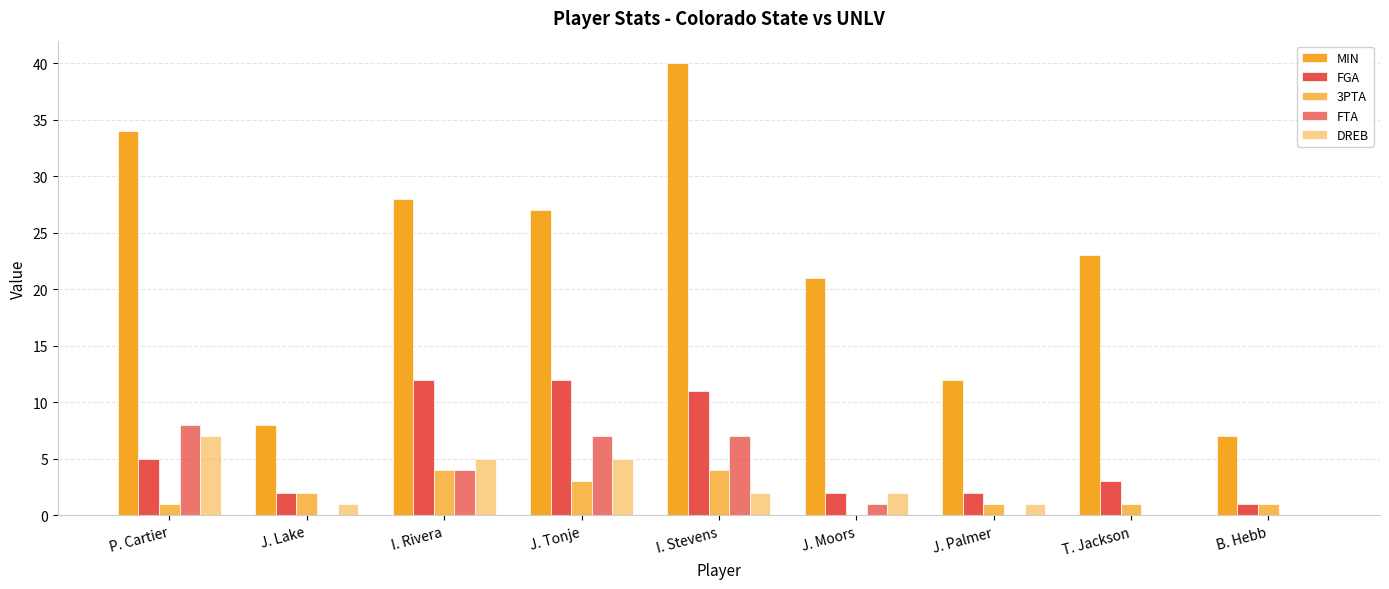

Between J. Tonje and I. Stevens, which is larger?

I. Stevens